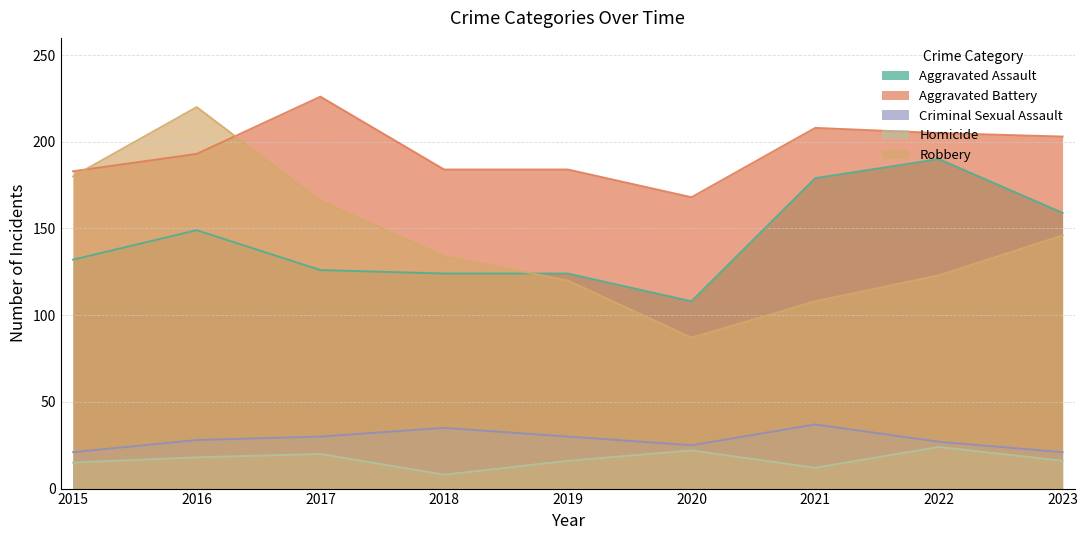

Which label corresponds to the largest value in the chart?

2017